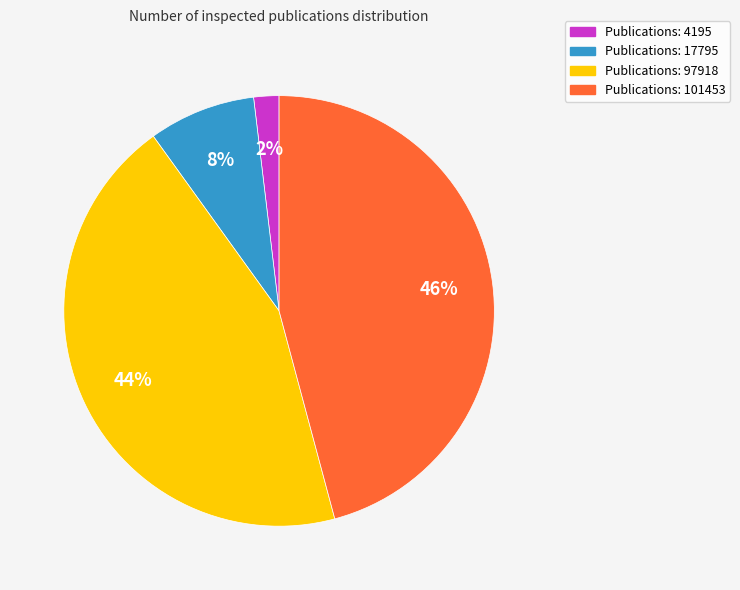

To the nearest percent, what is the difference between the largest and smallest slice percentages?

44%